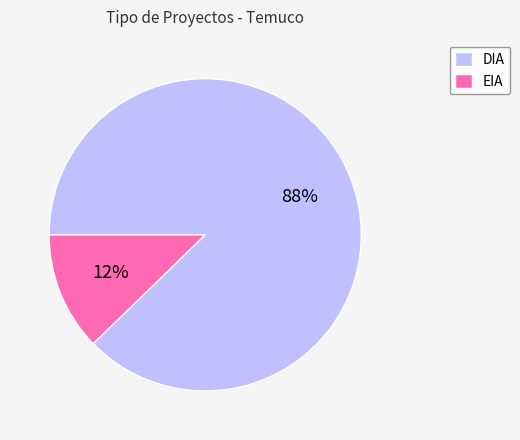

Which category has the biggest portion of the pie?

DIA